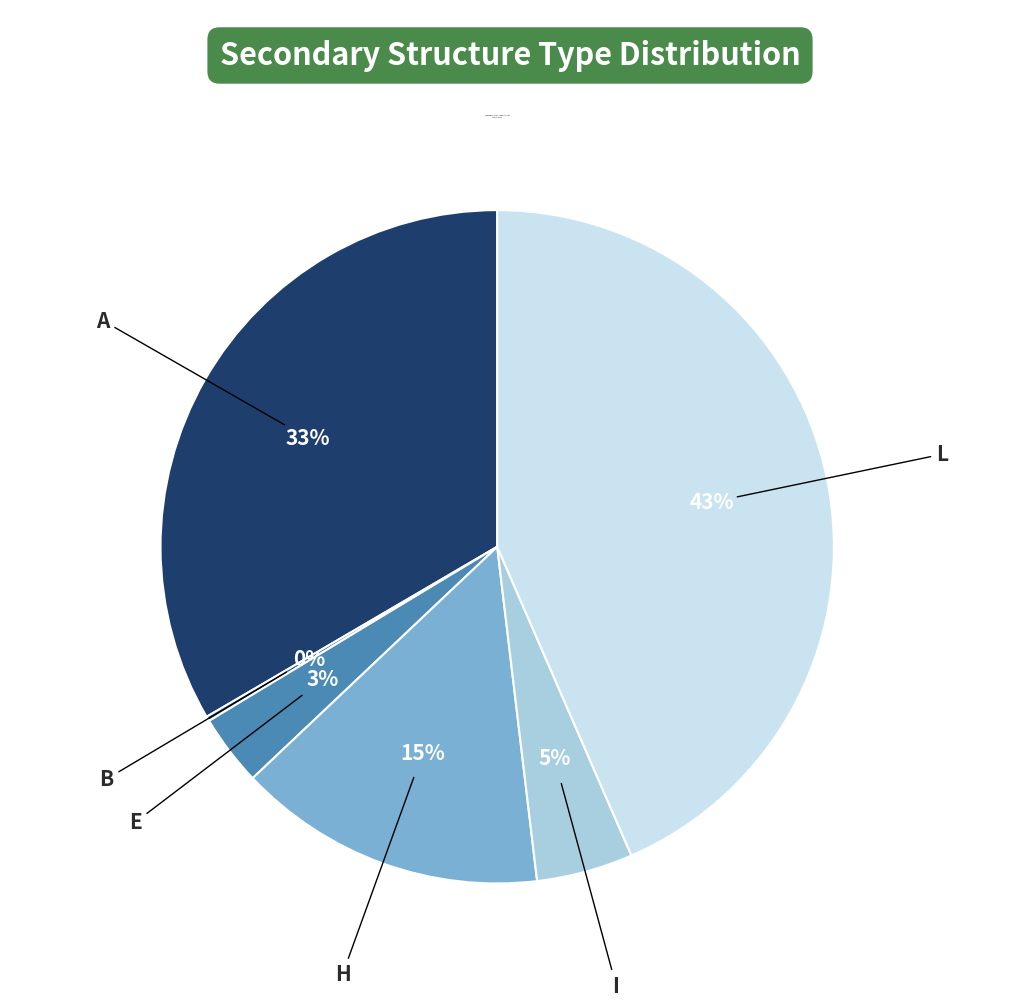

Is there any slice that represents more than half of the pie?

No